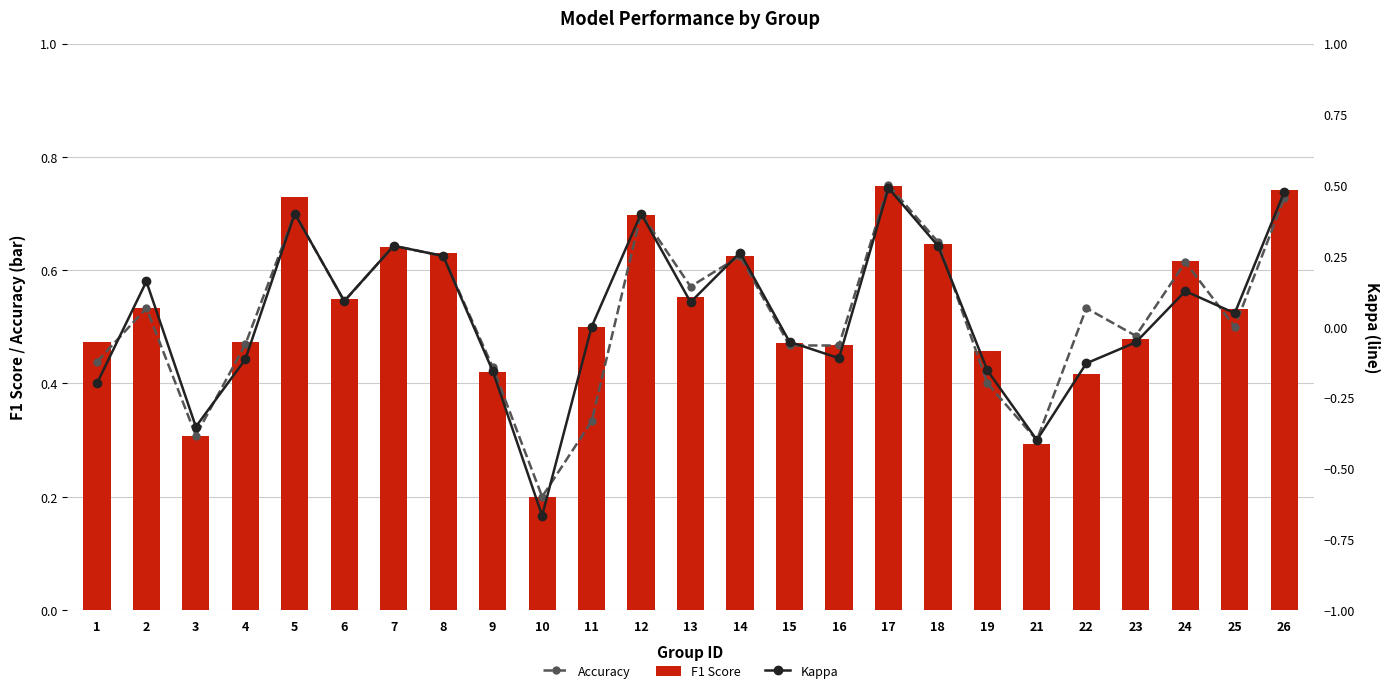

How many distinct data groups are displayed?

3